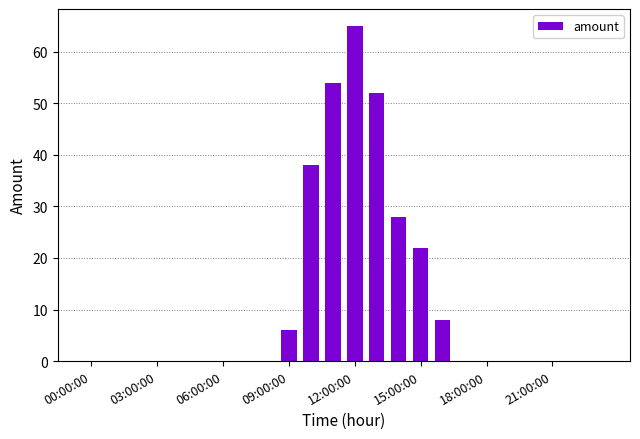

What is the greatest value displayed?

65